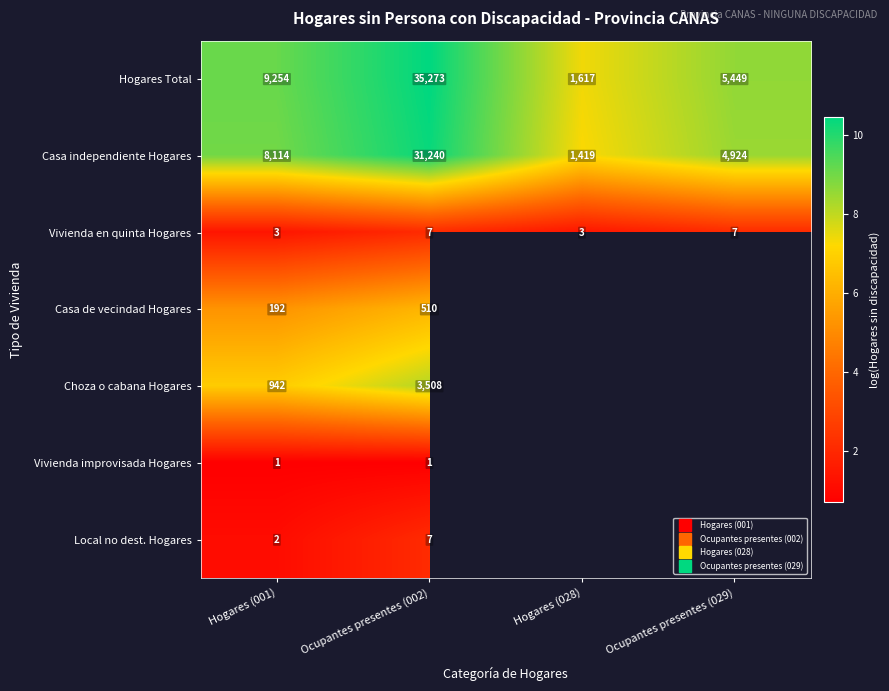

Is it true that Hogares Total equals 15.2 at Ocupantes presentes (029)?

False